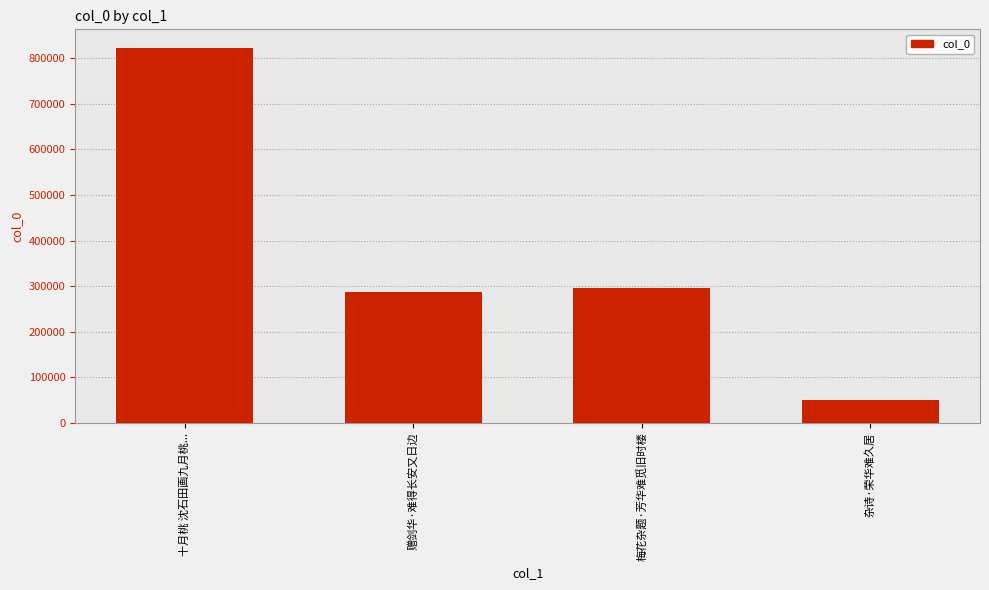

What is the approximate value at 梅花杂题·芳华难觅旧时楼, to the nearest 50?

295000